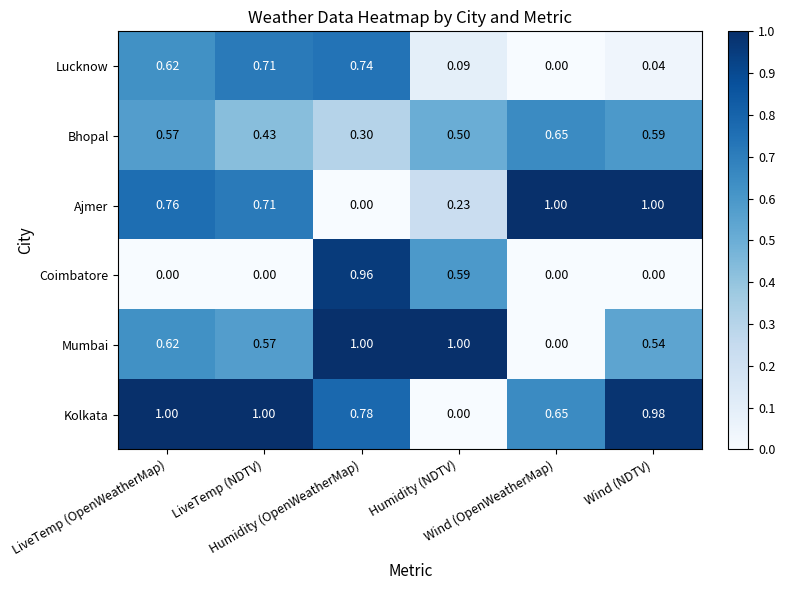

Which series has the largest total across all categories?

Kolkata